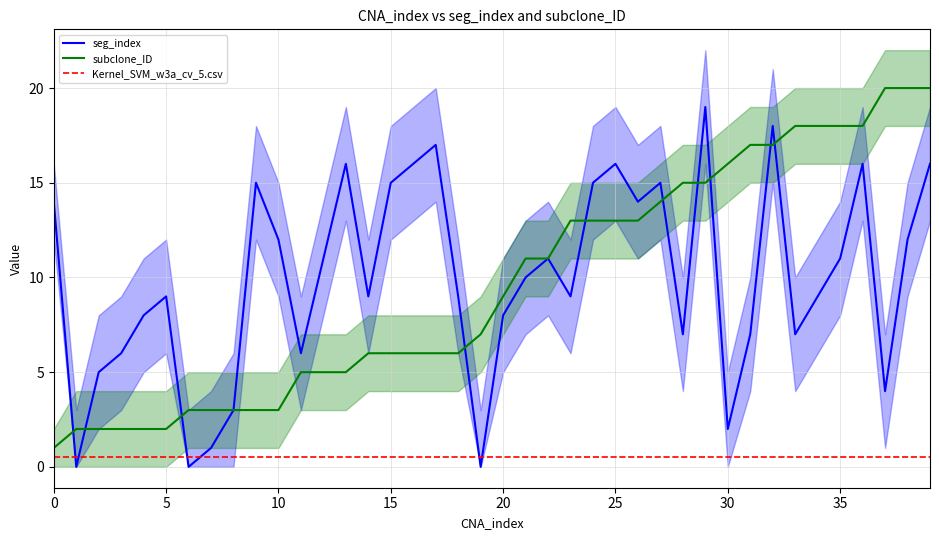

Is it true that seg_index equals 11.0 at 35?

True